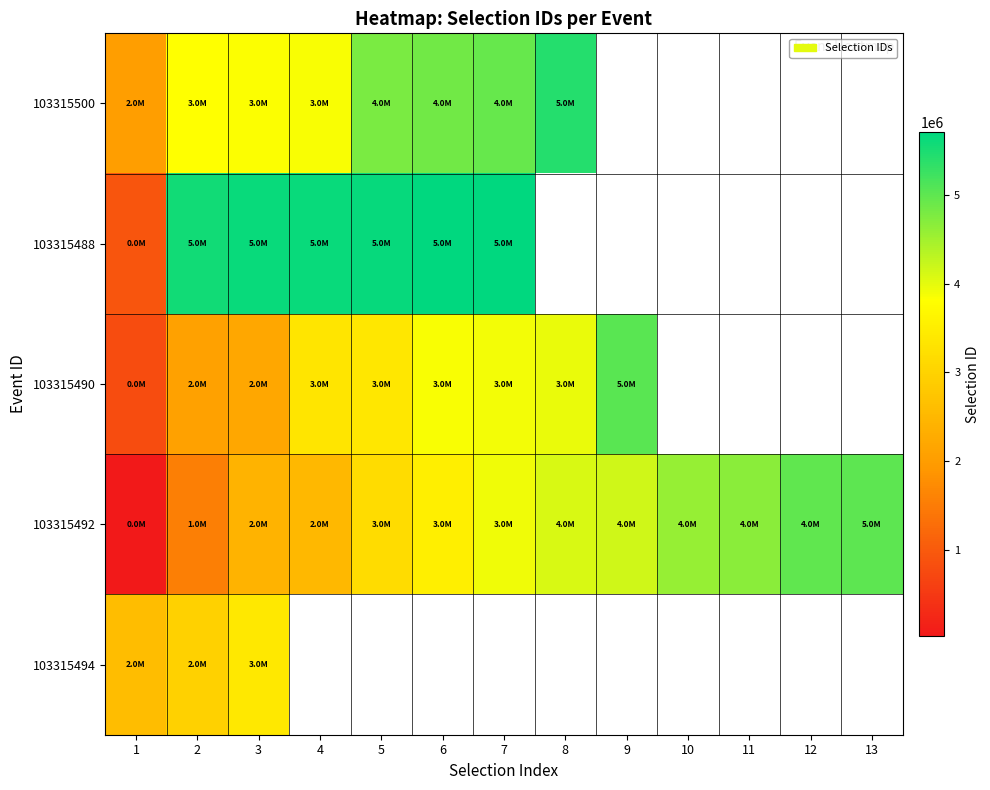

What is the highest value of the 103315492 series?

5006793.0